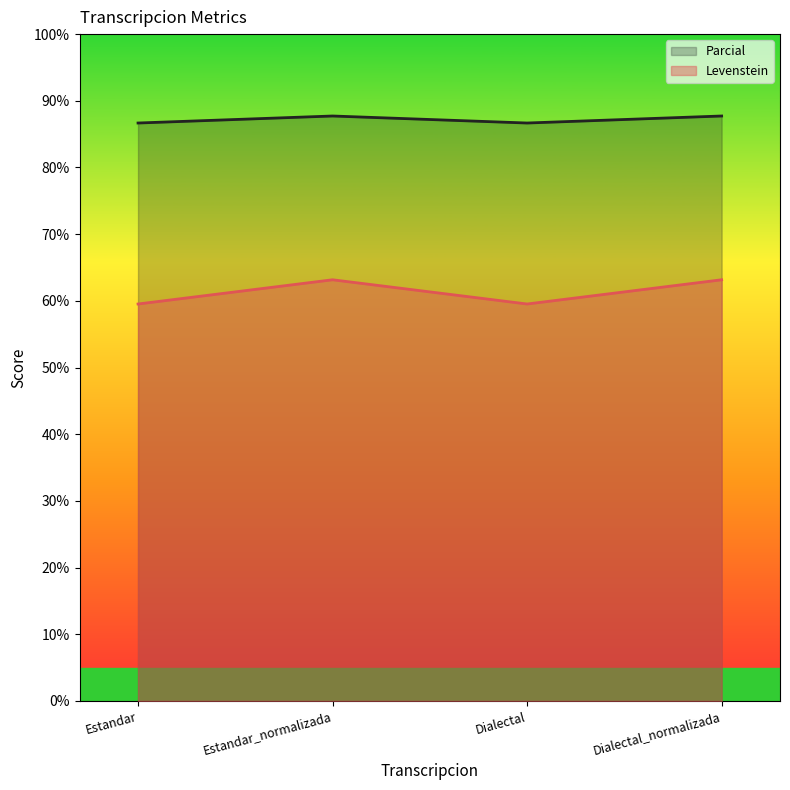

What are all the series names shown in the legend?

Parcial, Levenstein